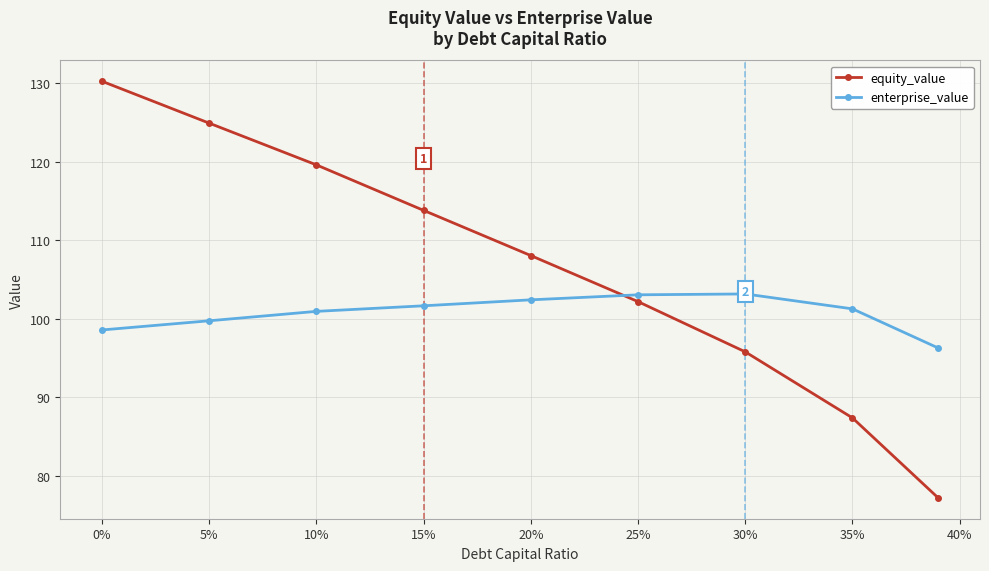

List the series in order of their overall mean, lowest first.

enterprise_value, equity_value